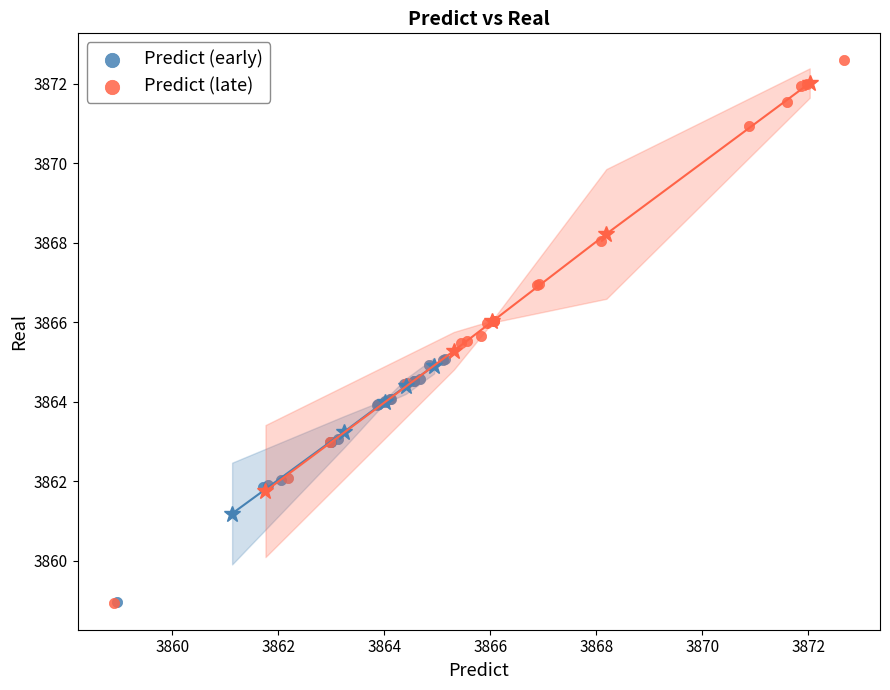

Which series has the widest spread of Y values?

Predict (late)